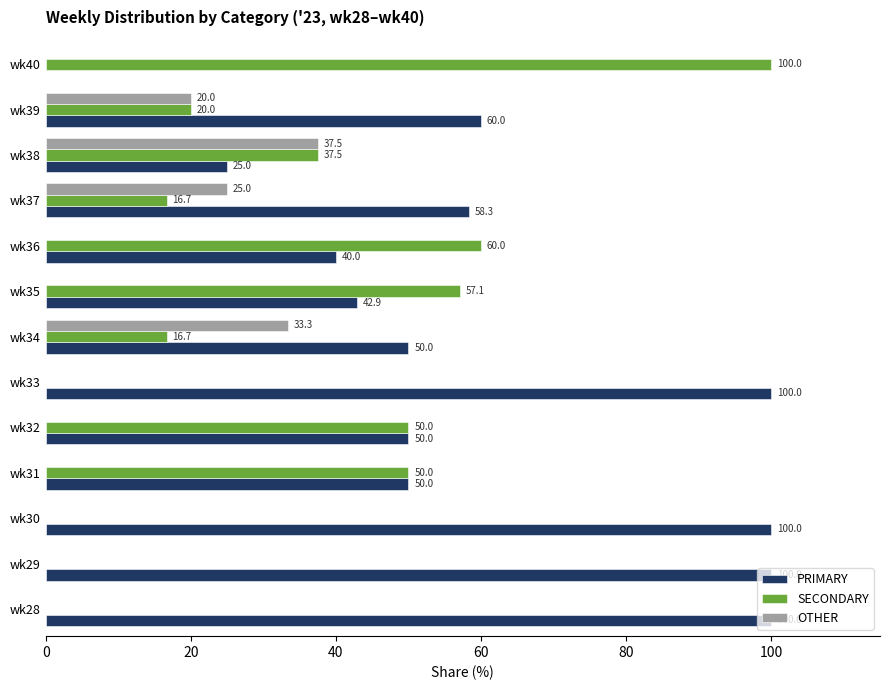

Between wk30 and wk37, which series saw the biggest shift?

PRIMARY